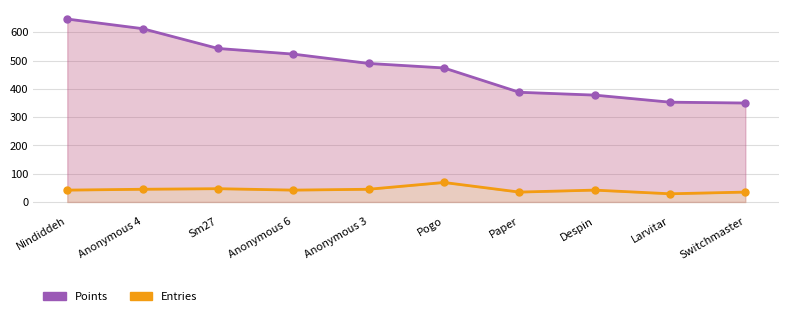

Reading left to right, what are all the values shown in this chart?

Entries: 42	45	47	42	45	69	35	42	29	35
Points: 647	613	543	523	490	474	388	378	353	350